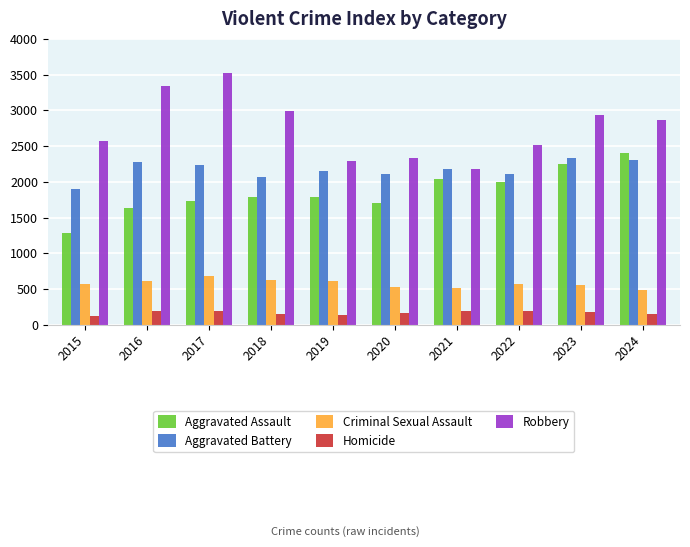

What is the approximate value of Robbery at 2016, to the nearest 50?

3350